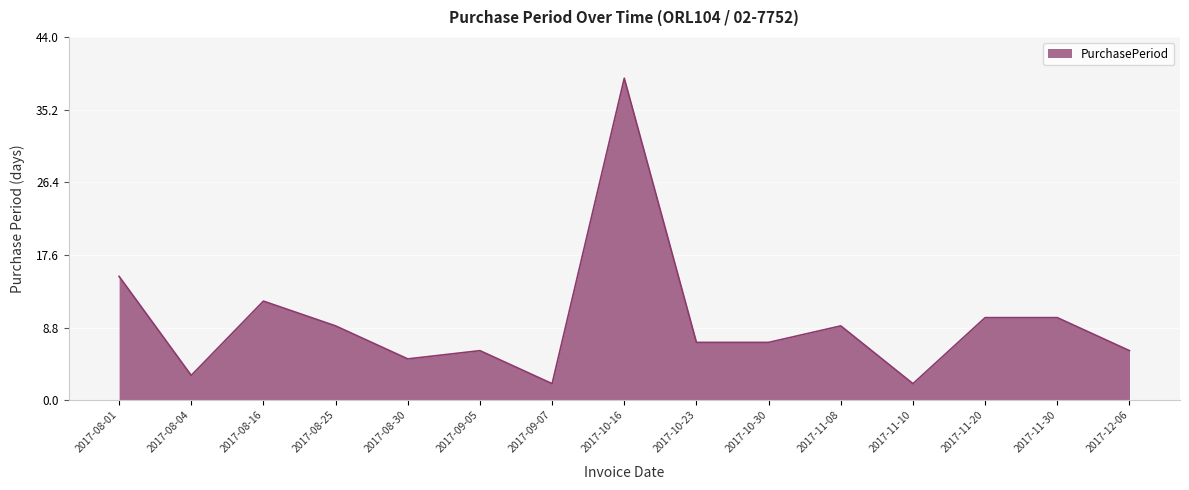

True or false: there are more than 2 points higher than both neighbors.

True